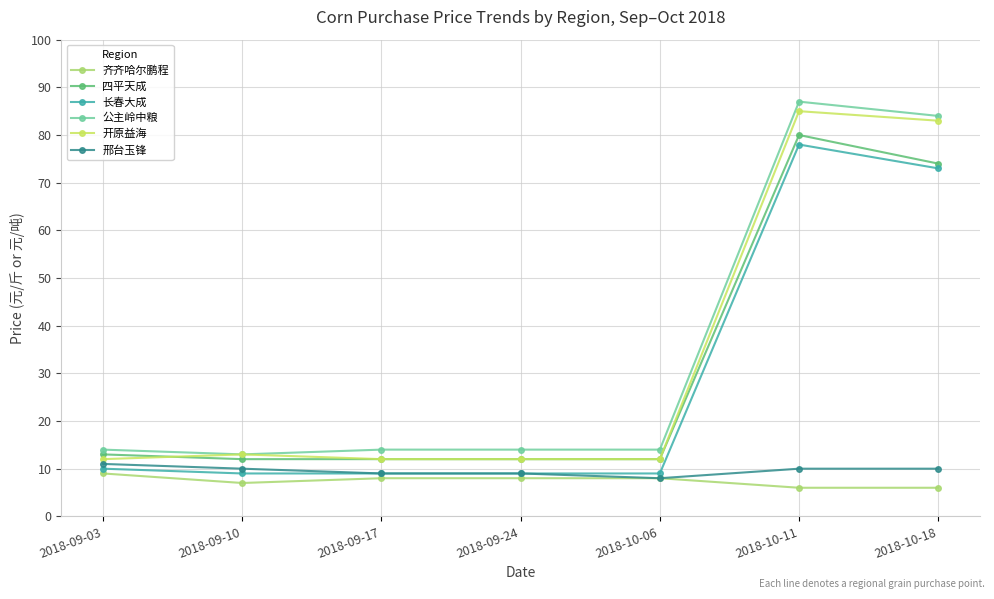

Reading left to right, what are all the values shown in this chart?

齐齐哈尔鹏程: 9	7	8	8	8	6	6
四平天成: 13	12	12	12	12	80	74
长春大成: 10	9	9	9	9	78	73
公主岭中粮: 14	13	14	14	14	87	84
开原益海: 12	13	12	12	12	85	83
邢台玉锋: 11	10	9	9	8	10	10